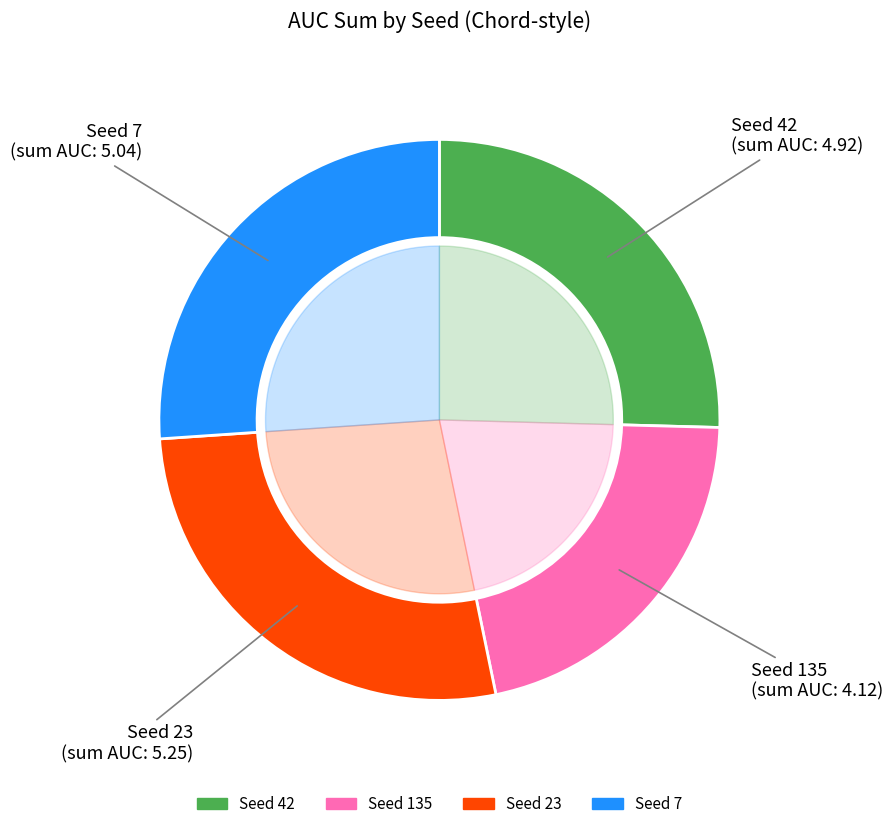

Which slice is the smallest?

135